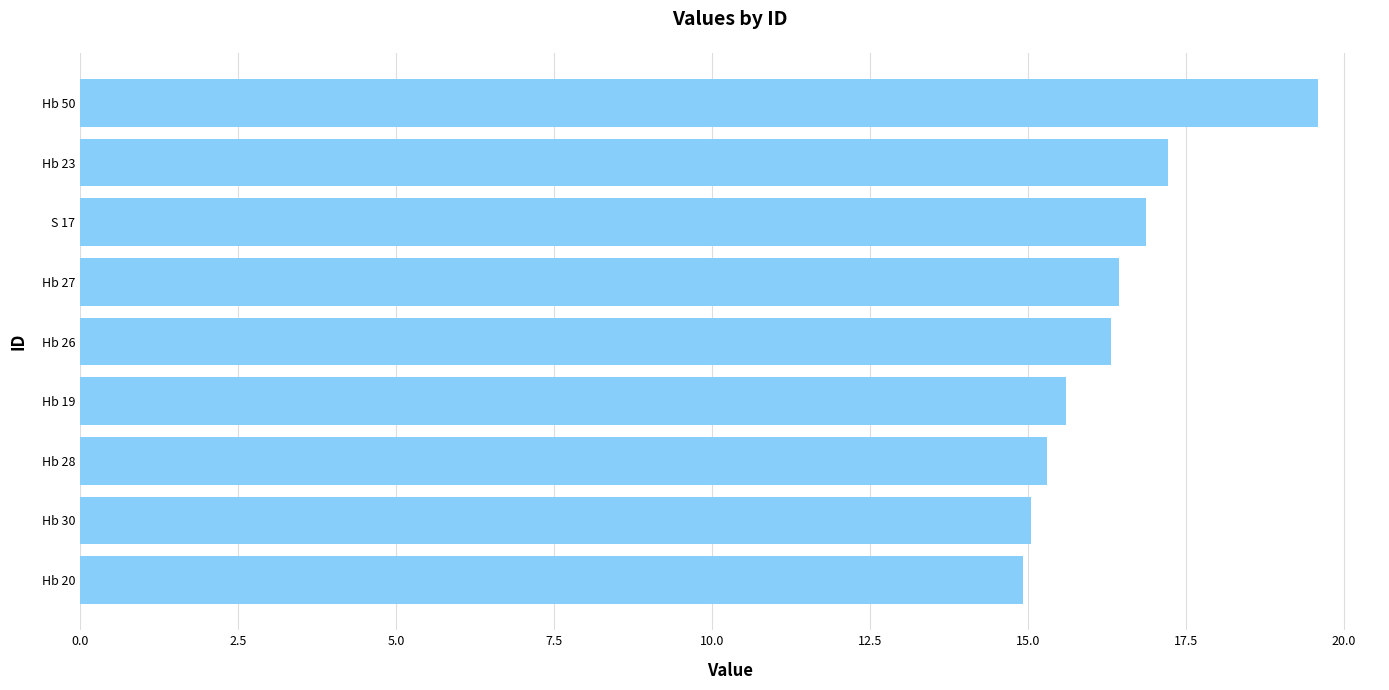

What is the difference between the second highest and second lowest values?

2.2